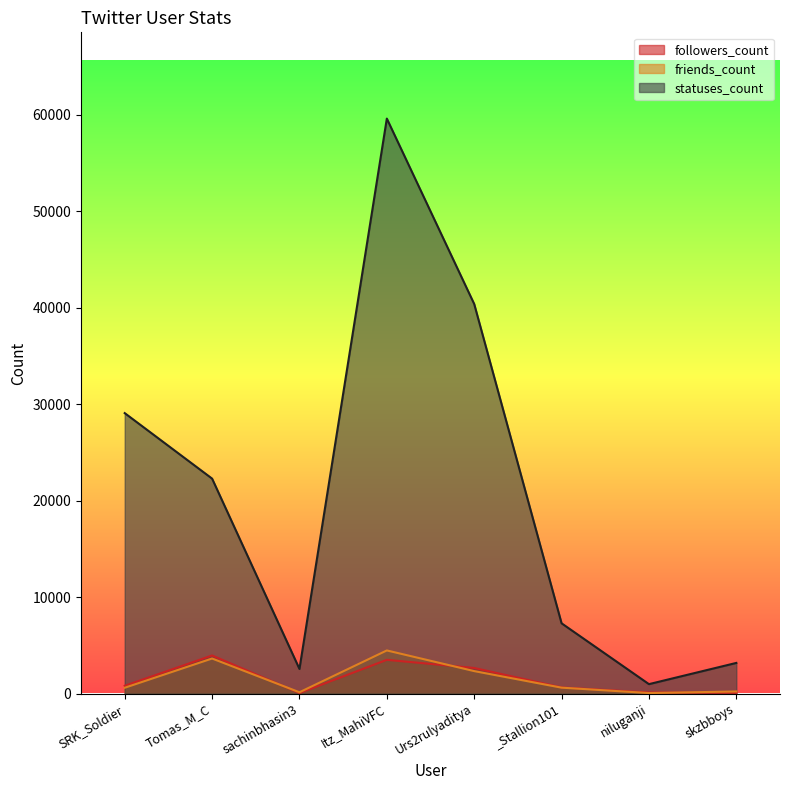

At which category does statuses_count reach its first local valley?

sachinbhasin3